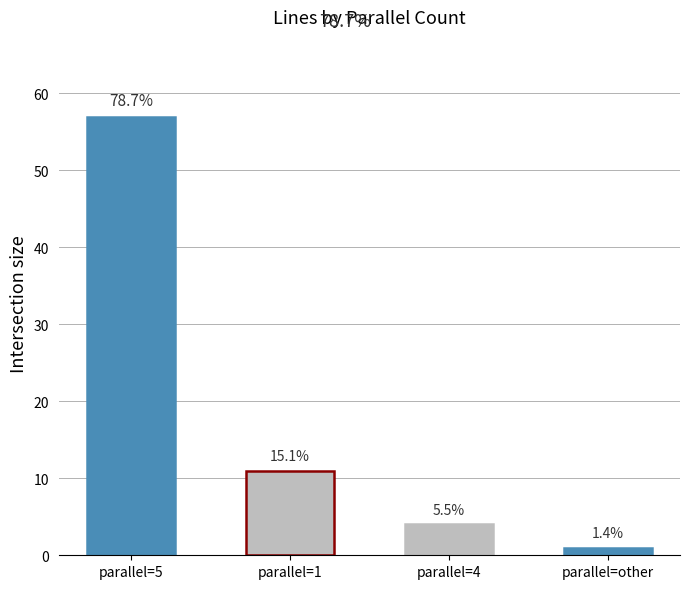

How many values exceed 11?

1